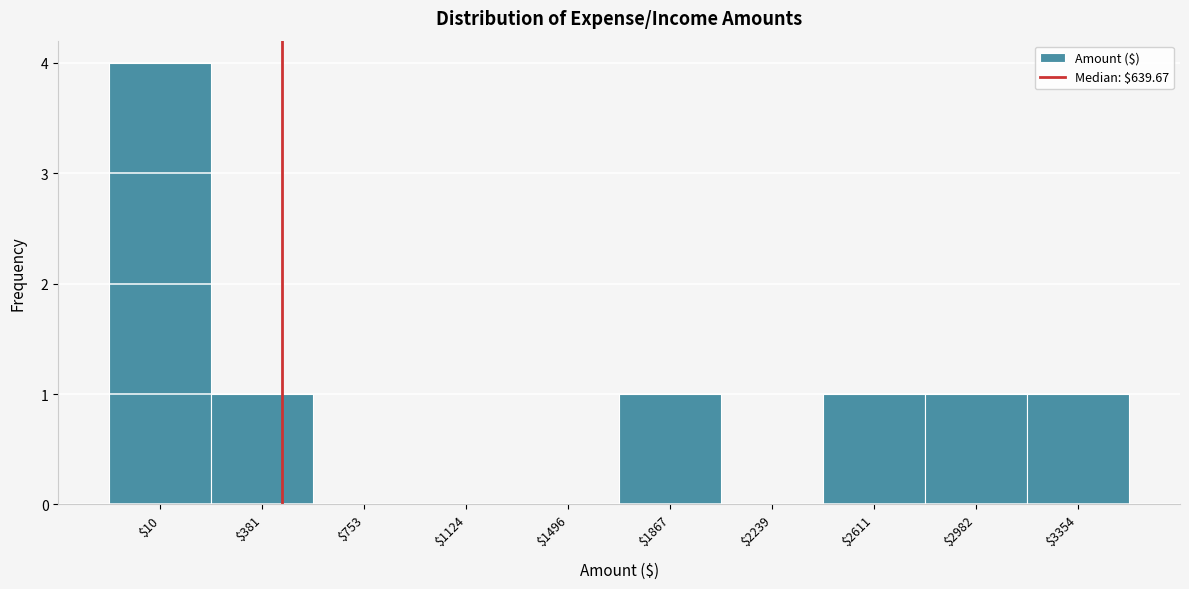

What is the greatest value displayed?

4